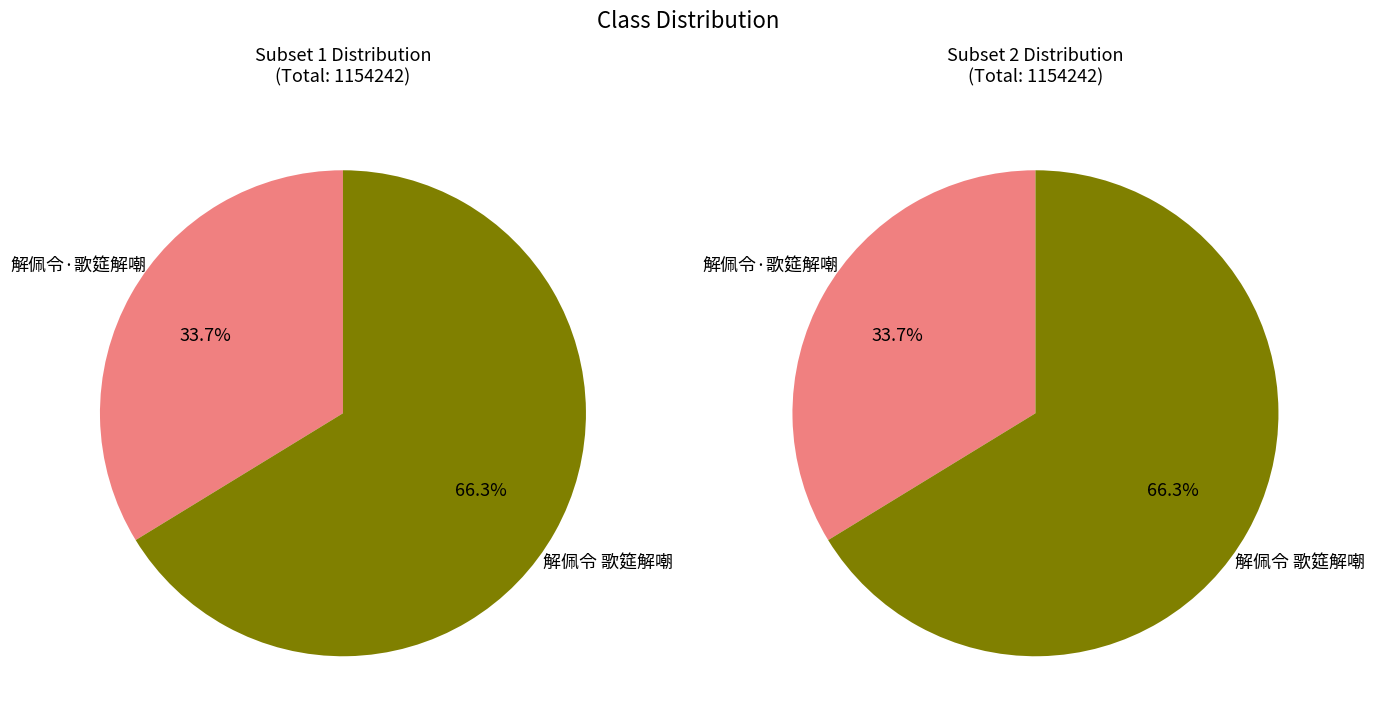

Rank the categories by value from highest to lowest.

解佩令 歌筵解嘲, 解佩令·歌筵解嘲